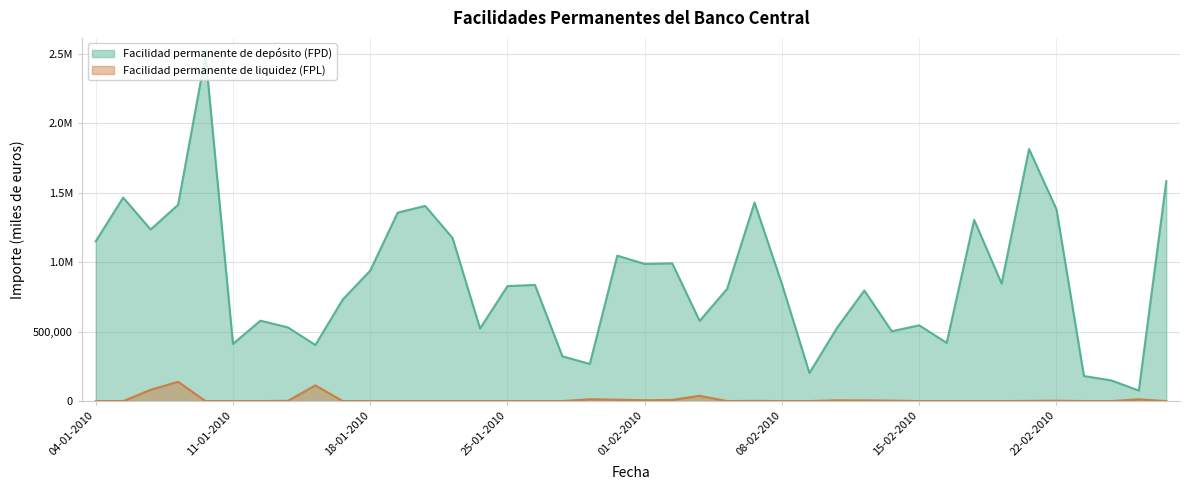

True or false: Facilidad permanente de depósito (FPD) and Facilidad permanente de liquidez (FPL) intersect in this chart.

False